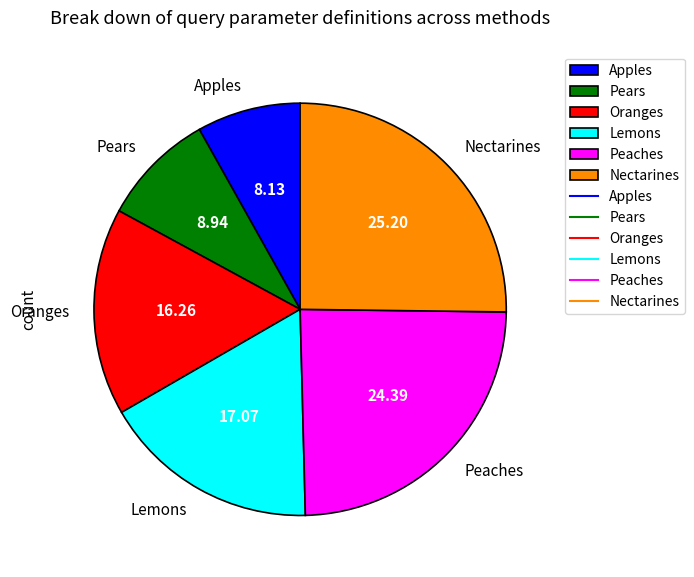

What is the largest slice in the pie chart?

Nectarines